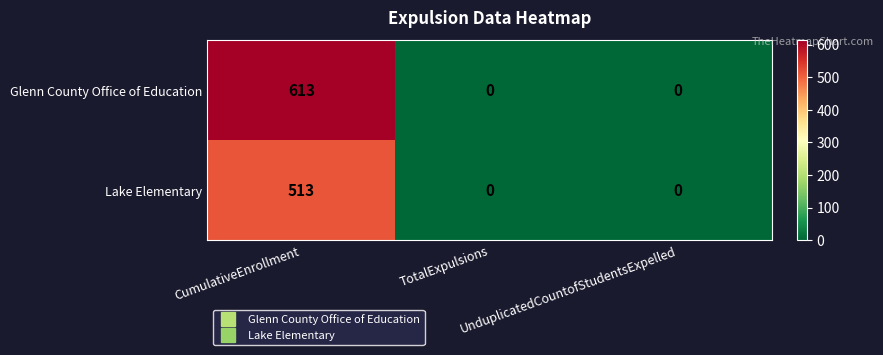

How many Lake Elementary values are between 0 and 513?

3